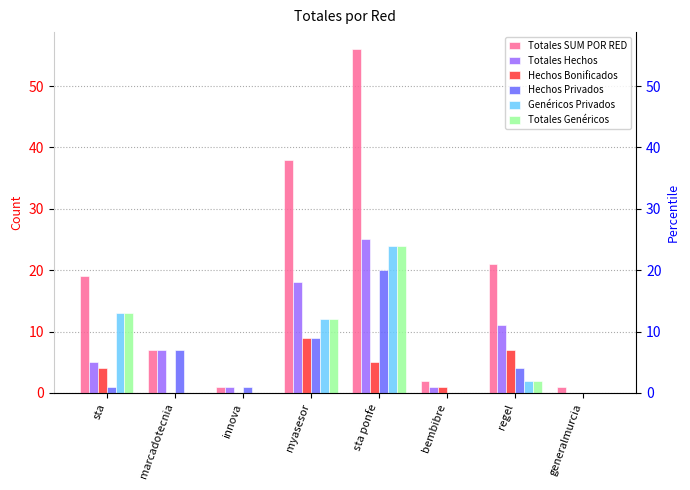

How many data points in Hechos Bonificados are above 4?

3